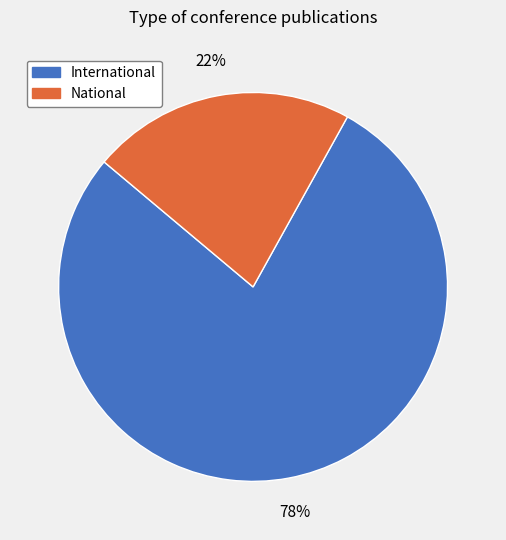

The International slice represents 89% of the pie. True or false?

False